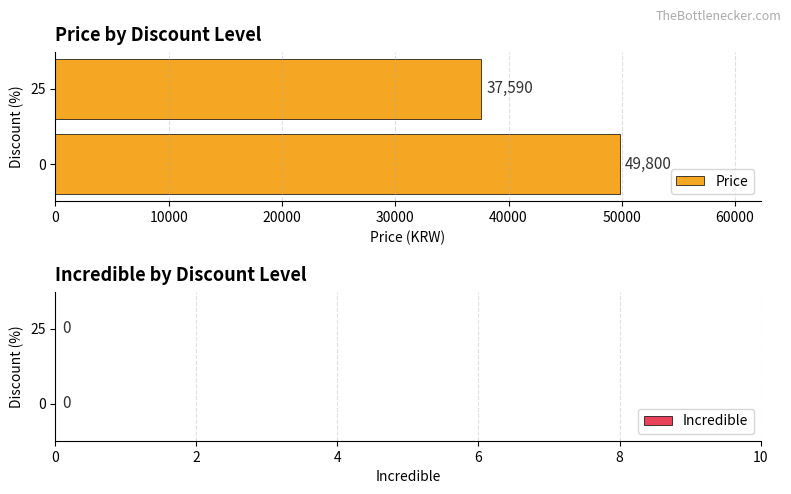

How many bars are there in total?

2